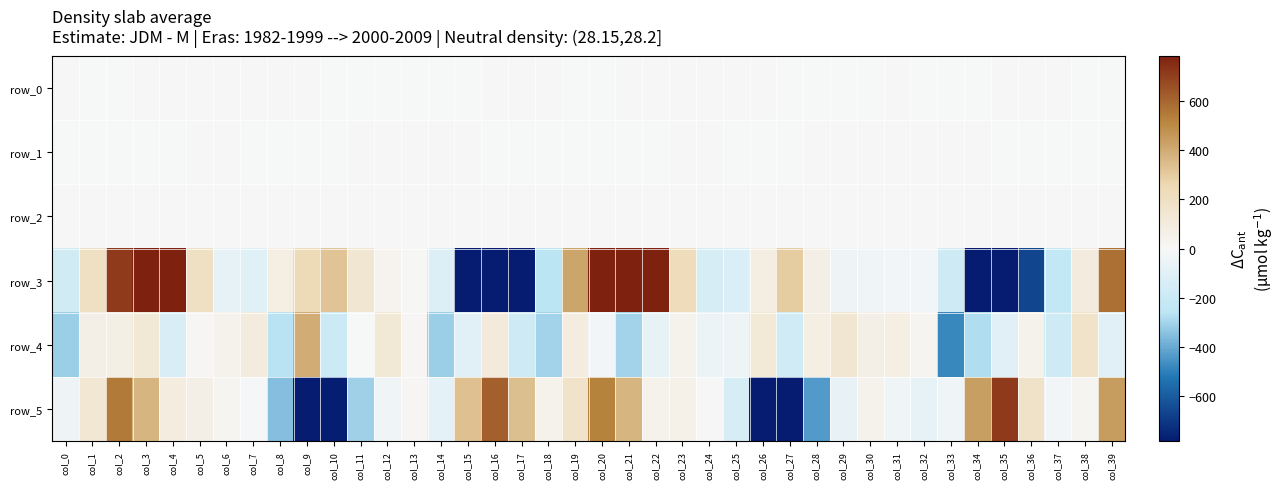

True or false: row_1 has a value of -0.7 at col_1.

True